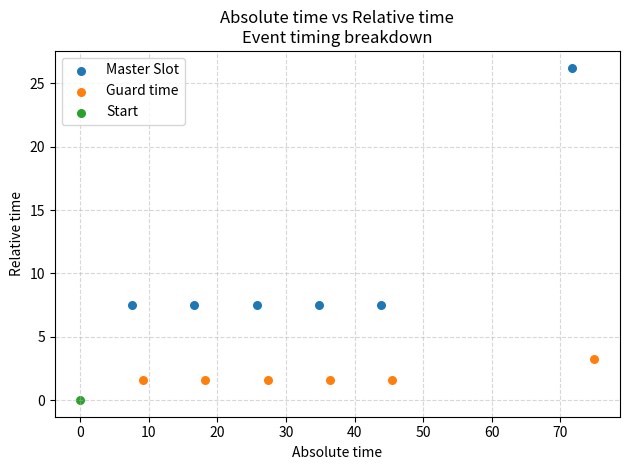

Which series contains the lowest Y value?

Start